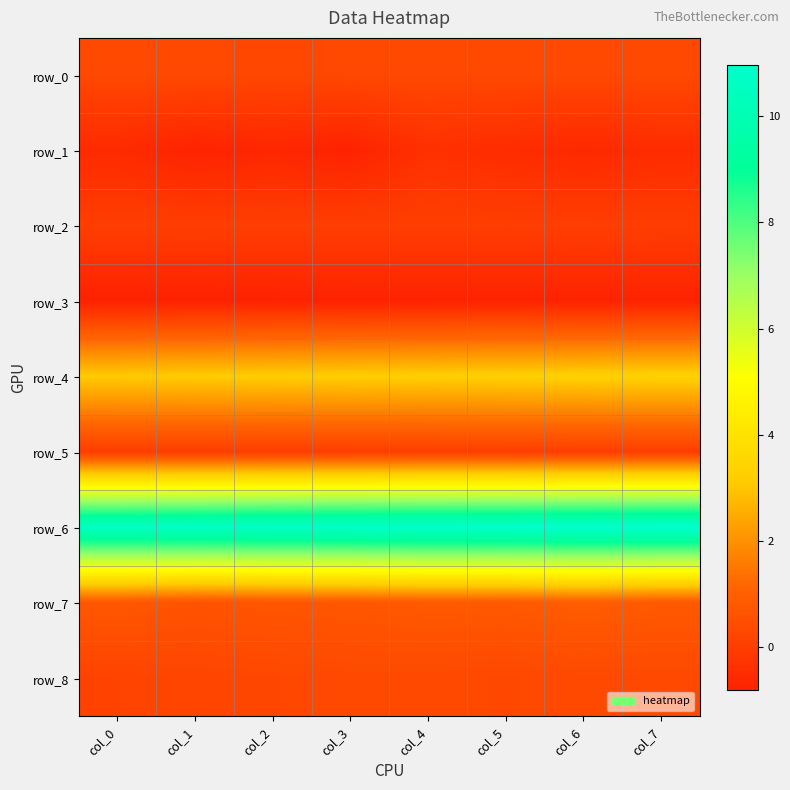

At which label is row_3 closest to 0?

col_7